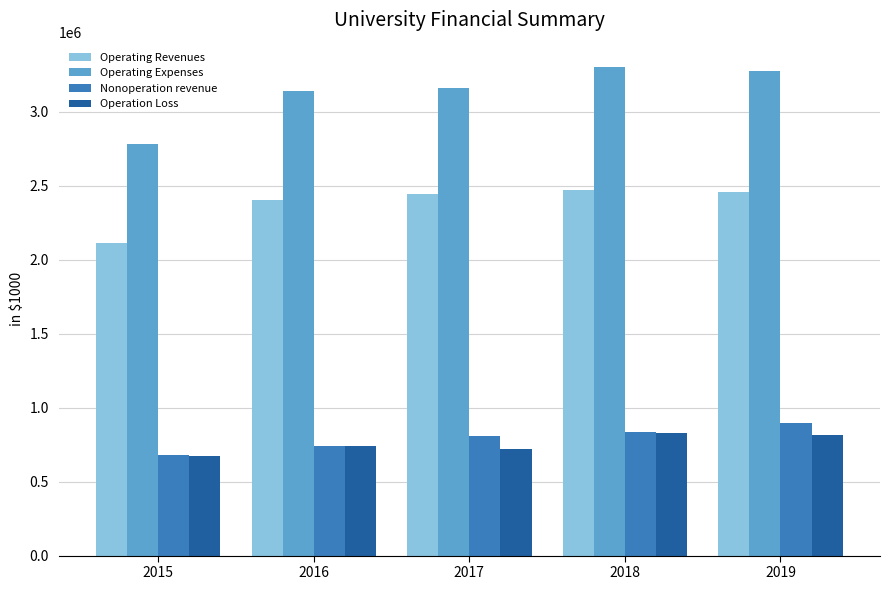

What is the value of the Nonoperation revenue bar at the 4th from the left?

834383